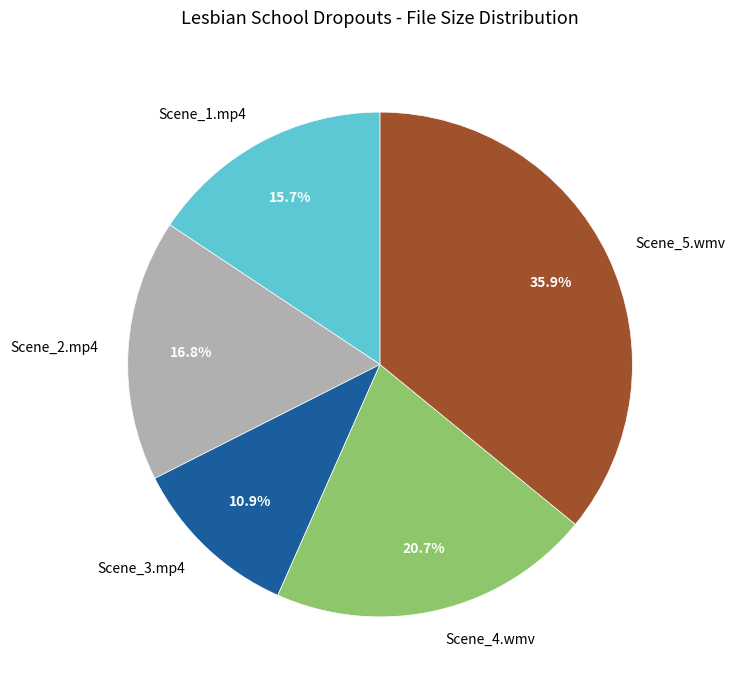

Count the number of slices in the pie.

5